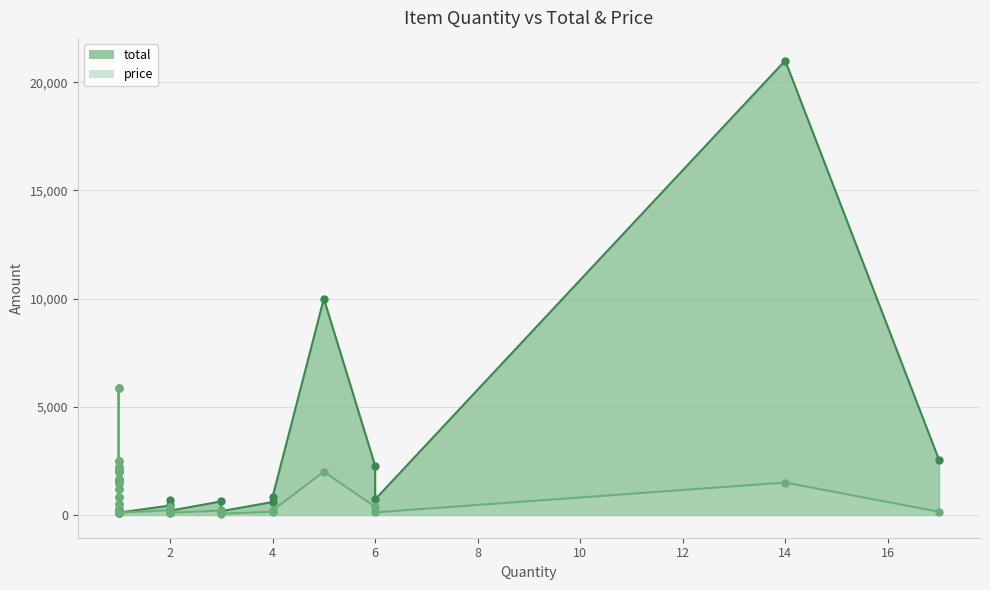

What is the smallest value displayed?

60